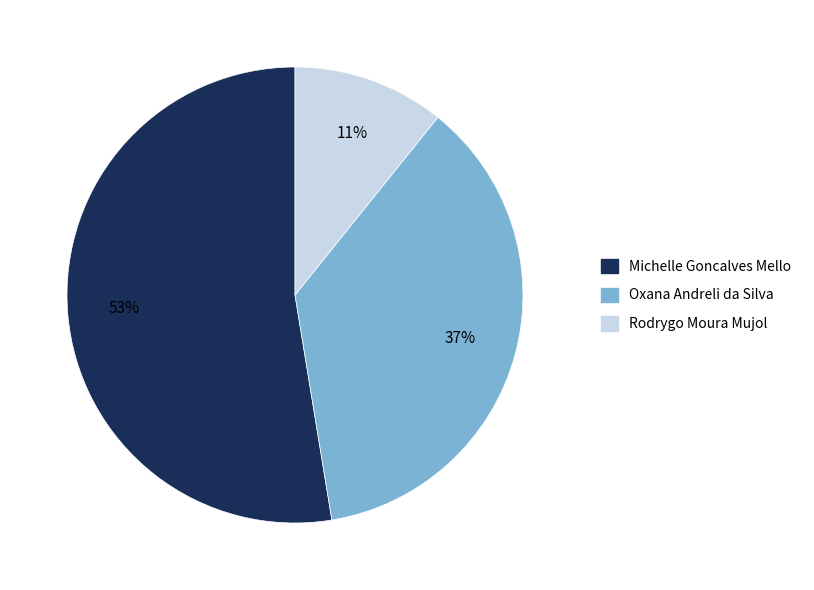

Does any single category account for the majority?

Yes